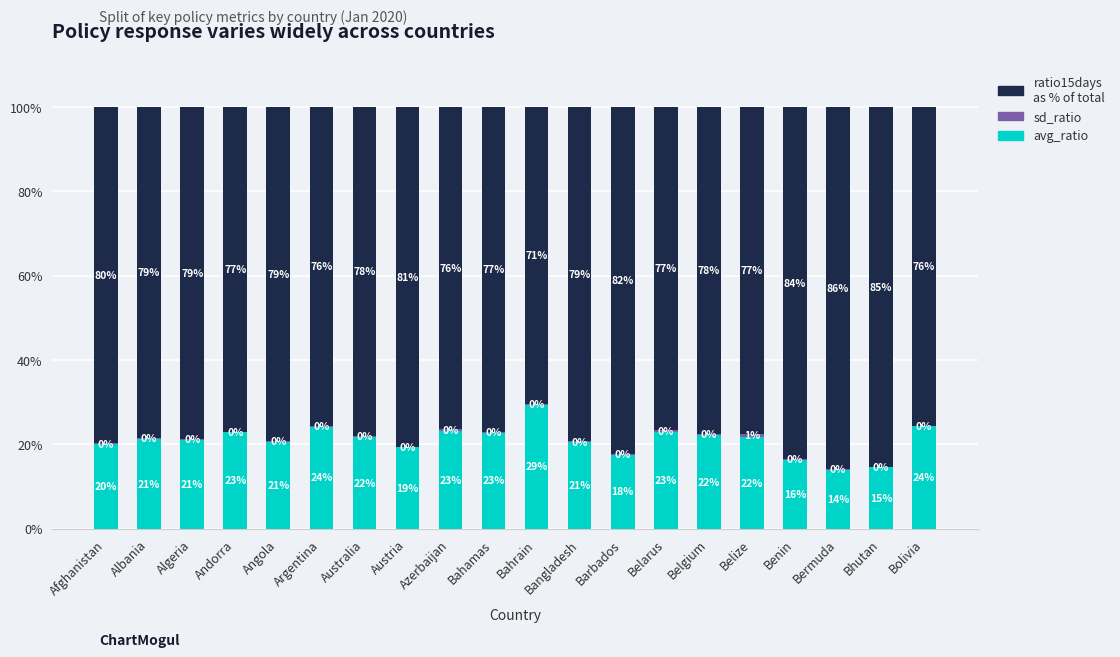

True or false: ratio15days has a value of 125.9 at Andorra.

False